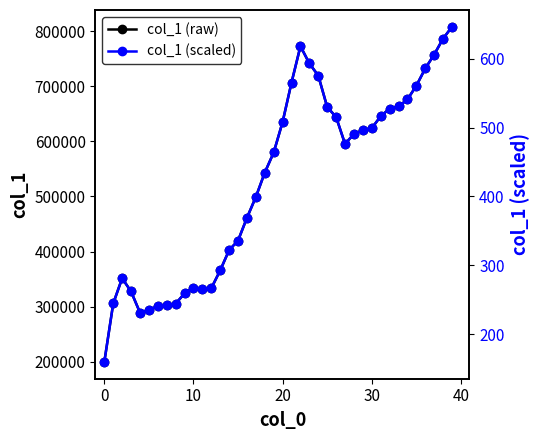

Count the number of categories in the chart.

40